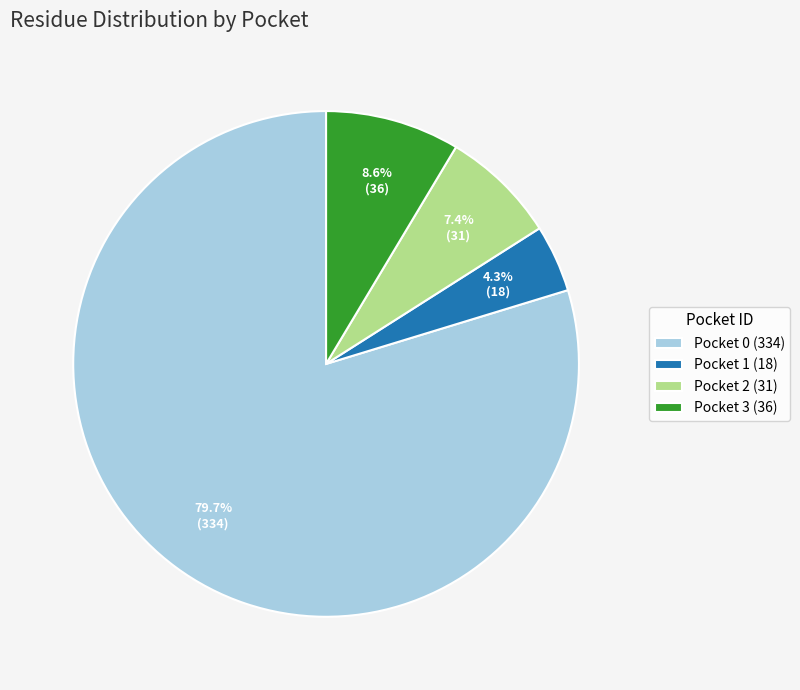

Which slice is the smallest?

Pocket 1 (18)